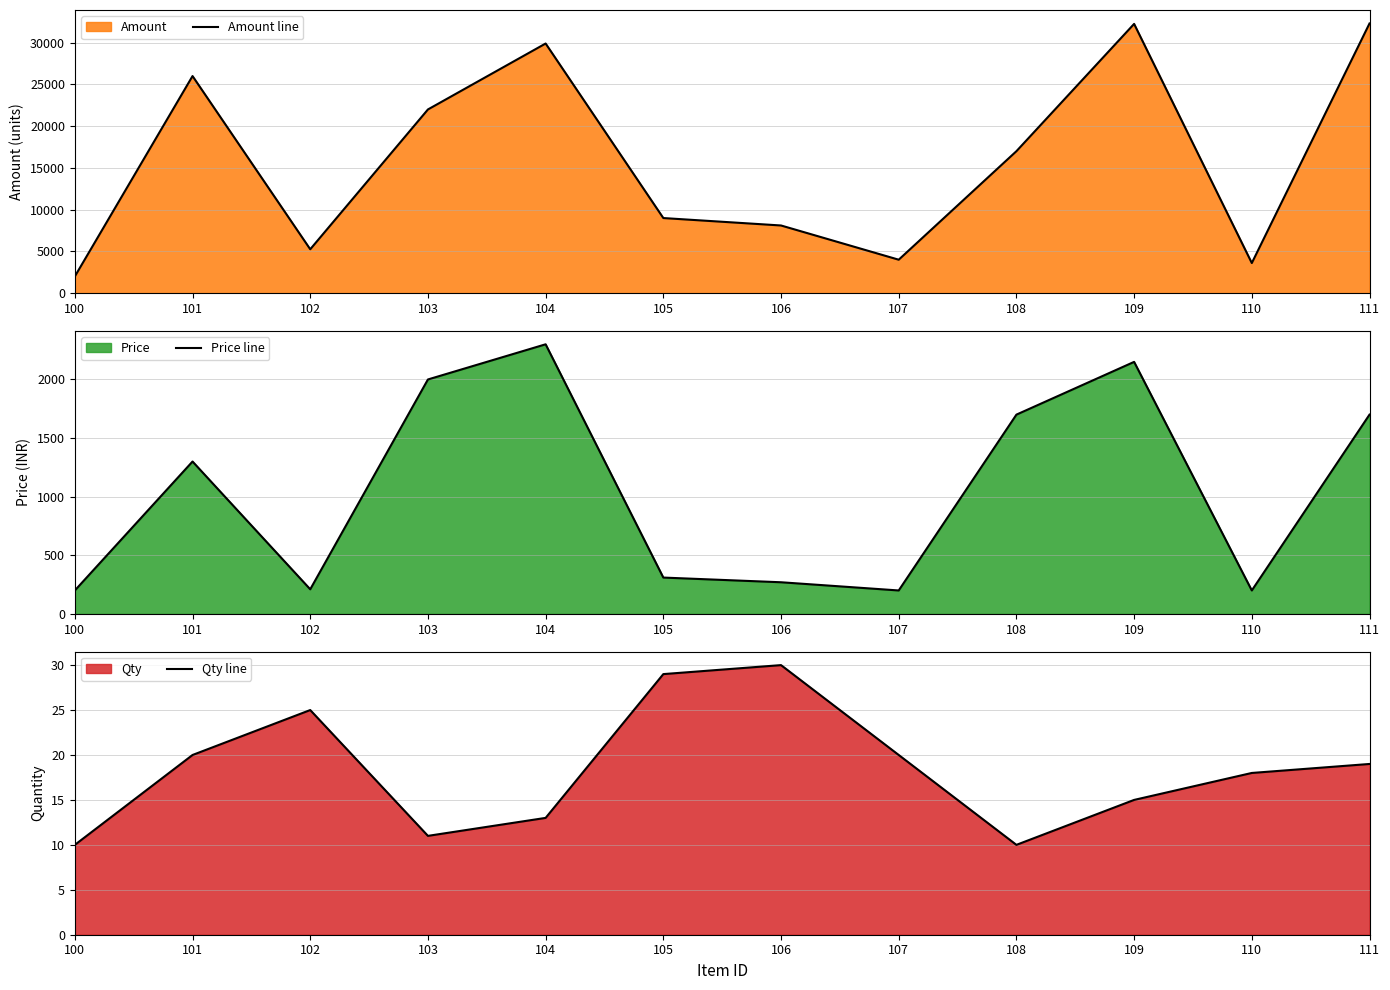

What are all the series names shown in the legend?

Amount line, Price line, Qty line